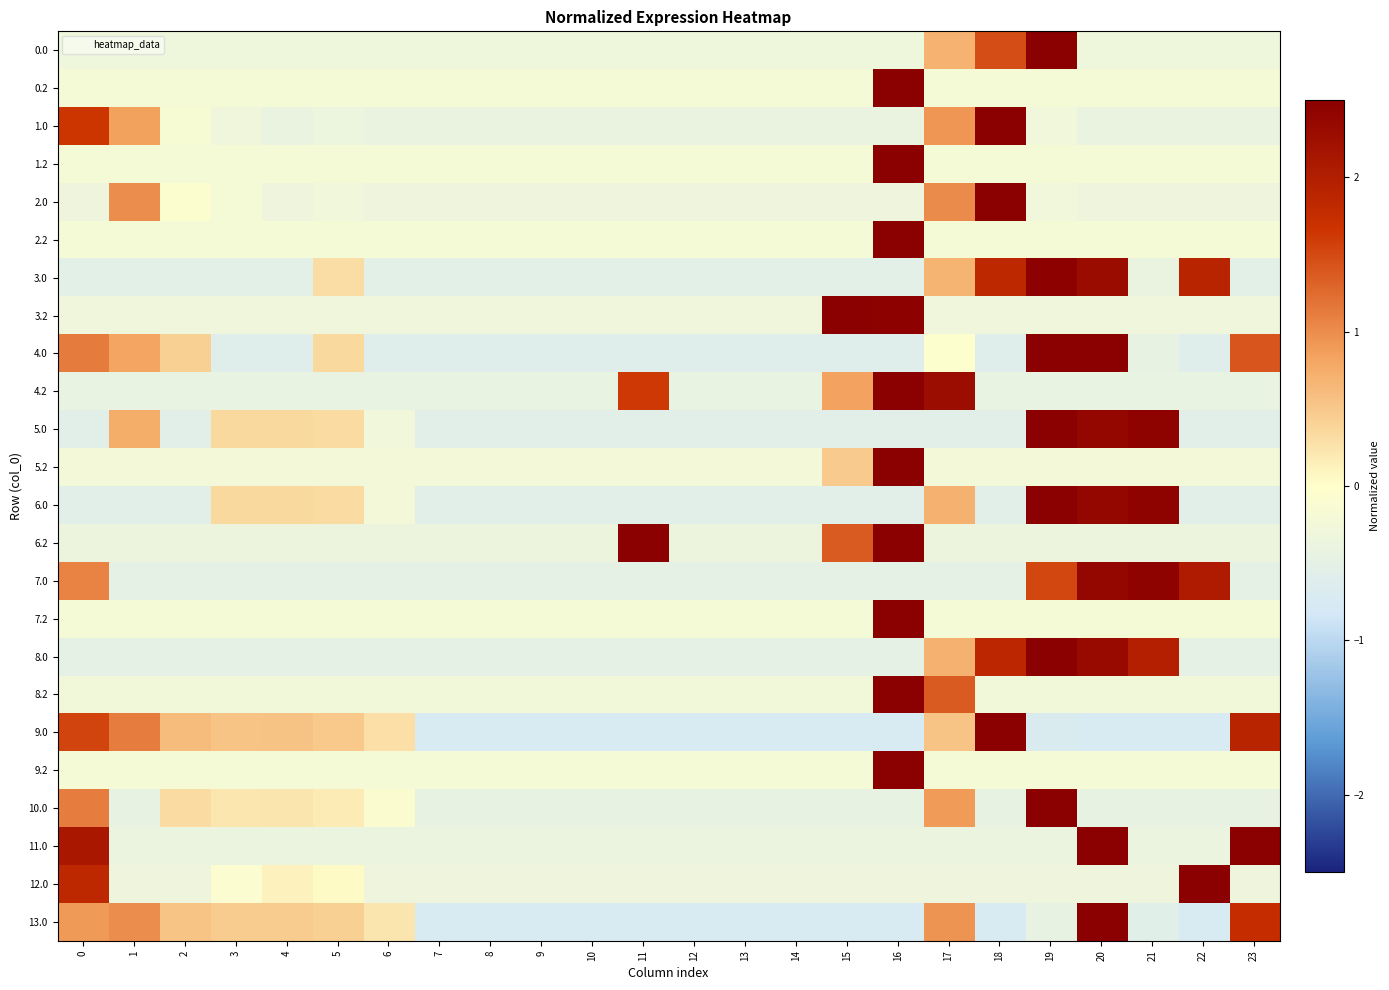

Reading right to left, transcribe all the data shown in this chart.

0.0: 23=-0.3	22=-0.3	21=-0.3	20=-0.3	19=4.4	18=1.5	17=0.7	16=-0.3	15=-0.3	14=-0.3	13=-0.3	12=-0.3	11=-0.3	10=-0.3	9=-0.3	8=-0.3	7=-0.3	6=-0.3	5=-0.3	4=-0.3	3=-0.3	2=-0.3	1=-0.3	0=-0.3
0.2: 23=-0.2	22=-0.2	21=-0.2	20=-0.2	19=-0.2	18=-0.2	17=-0.2	16=4.8	15=-0.2	14=-0.2	13=-0.2	12=-0.2	11=-0.2	10=-0.2	9=-0.2	8=-0.2	7=-0.2	6=-0.2	5=-0.2	4=-0.2	3=-0.2	2=-0.2	1=-0.2	0=-0.2
1.0: 23=-0.4	22=-0.4	21=-0.4	20=-0.4	19=-0.3	18=4.1	17=0.9	16=-0.4	15=-0.4	14=-0.4	13=-0.4	12=-0.4	11=-0.4	10=-0.4	9=-0.4	8=-0.4	7=-0.4	6=-0.4	5=-0.4	4=-0.4	3=-0.3	2=-0.1	1=0.8	0=1.7
1.2: 23=-0.2	22=-0.2	21=-0.2	20=-0.2	19=-0.2	18=-0.2	17=-0.2	16=4.8	15=-0.2	14=-0.2	13=-0.2	12=-0.2	11=-0.2	10=-0.2	9=-0.2	8=-0.2	7=-0.2	6=-0.2	5=-0.2	4=-0.2	3=-0.2	2=-0.2	1=-0.2	0=-0.2
2.0: 23=-0.3	22=-0.3	21=-0.3	20=-0.3	19=-0.3	18=4.5	17=1.0	16=-0.3	15=-0.3	14=-0.3	13=-0.3	12=-0.3	11=-0.3	10=-0.3	9=-0.3	8=-0.3	7=-0.3	6=-0.3	5=-0.3	4=-0.3	3=-0.2	2=-0.1	1=1.0	0=-0.3
2.2: 23=-0.2	22=-0.2	21=-0.2	20=-0.2	19=-0.2	18=-0.2	17=-0.2	16=4.8	15=-0.2	14=-0.2	13=-0.2	12=-0.2	11=-0.2	10=-0.2	9=-0.2	8=-0.2	7=-0.2	6=-0.2	5=-0.2	4=-0.2	3=-0.2	2=-0.2	1=-0.2	0=-0.2
3.0: 23=-0.5	22=1.9	21=-0.4	20=2.3	19=2.5	18=1.8	17=0.7	16=-0.5	15=-0.5	14=-0.5	13=-0.5	12=-0.5	11=-0.5	10=-0.5	9=-0.5	8=-0.5	7=-0.5	6=-0.5	5=0.3	4=-0.5	3=-0.5	2=-0.5	1=-0.5	0=-0.5
3.2: 23=-0.3	22=-0.3	21=-0.3	20=-0.3	19=-0.3	18=-0.3	17=-0.3	16=2.5	15=4.0	14=-0.3	13=-0.3	12=-0.3	11=-0.3	10=-0.3	9=-0.3	8=-0.3	7=-0.3	6=-0.3	5=-0.3	4=-0.3	3=-0.3	2=-0.3	1=-0.3	0=-0.3
4.0: 23=1.4	22=-0.6	21=-0.5	20=2.6	19=2.8	18=-0.6	17=-0.0	16=-0.6	15=-0.6	14=-0.6	13=-0.6	12=-0.6	11=-0.6	10=-0.6	9=-0.6	8=-0.6	7=-0.6	6=-0.6	5=0.3	4=-0.6	3=-0.6	2=0.4	1=0.8	0=1.1
4.2: 23=-0.4	22=-0.4	21=-0.4	20=-0.4	19=-0.4	18=-0.4	17=2.3	16=3.5	15=0.8	14=-0.4	13=-0.4	12=-0.4	11=1.6	10=-0.4	9=-0.4	8=-0.4	7=-0.4	6=-0.4	5=-0.4	4=-0.4	3=-0.4	2=-0.4	1=-0.4	0=-0.4
5.0: 23=-0.6	22=-0.6	21=2.5	20=2.4	19=2.5	18=-0.6	17=-0.6	16=-0.6	15=-0.6	14=-0.6	13=-0.6	12=-0.6	11=-0.6	10=-0.6	9=-0.6	8=-0.6	7=-0.6	6=-0.3	5=0.3	4=0.3	3=0.3	2=-0.6	1=0.7	0=-0.6
5.2: 23=-0.2	22=-0.2	21=-0.2	20=-0.2	19=-0.2	18=-0.2	17=-0.2	16=4.7	15=0.5	14=-0.2	13=-0.2	12=-0.2	11=-0.2	10=-0.2	9=-0.2	8=-0.2	7=-0.2	6=-0.2	5=-0.2	4=-0.2	3=-0.2	2=-0.2	1=-0.2	0=-0.2
6.0: 23=-0.6	22=-0.6	21=2.5	20=2.4	19=2.6	18=-0.6	17=0.7	16=-0.6	15=-0.6	14=-0.6	13=-0.6	12=-0.6	11=-0.6	10=-0.6	9=-0.6	8=-0.6	7=-0.6	6=-0.2	5=0.3	4=0.3	3=0.3	2=-0.6	1=-0.6	0=-0.6
6.2: 23=-0.4	22=-0.4	21=-0.4	20=-0.4	19=-0.4	18=-0.4	17=-0.4	16=3.1	15=1.4	14=-0.4	13=-0.4	12=-0.4	11=3.2	10=-0.4	9=-0.4	8=-0.4	7=-0.4	6=-0.4	5=-0.4	4=-0.4	3=-0.4	2=-0.4	1=-0.4	0=-0.4
7.0: 23=-0.5	22=2.0	21=2.5	20=2.4	19=1.5	18=-0.5	17=-0.5	16=-0.5	15=-0.5	14=-0.5	13=-0.5	12=-0.5	11=-0.5	10=-0.5	9=-0.5	8=-0.5	7=-0.5	6=-0.5	5=-0.5	4=-0.5	3=-0.5	2=-0.5	1=-0.5	0=1.1
7.2: 23=-0.2	22=-0.2	21=-0.2	20=-0.2	19=-0.2	18=-0.2	17=-0.2	16=4.8	15=-0.2	14=-0.2	13=-0.2	12=-0.2	11=-0.2	10=-0.2	9=-0.2	8=-0.2	7=-0.2	6=-0.2	5=-0.2	4=-0.2	3=-0.2	2=-0.2	1=-0.2	0=-0.2
8.0: 23=-0.5	22=-0.5	21=2.0	20=2.3	19=2.5	18=1.9	17=0.7	16=-0.5	15=-0.5	14=-0.5	13=-0.5	12=-0.5	11=-0.5	10=-0.5	9=-0.5	8=-0.5	7=-0.5	6=-0.5	5=-0.5	4=-0.5	3=-0.5	2=-0.5	1=-0.5	0=-0.5
8.2: 23=-0.3	22=-0.3	21=-0.3	20=-0.3	19=-0.3	18=-0.3	17=1.4	16=4.5	15=-0.3	14=-0.3	13=-0.3	12=-0.3	11=-0.3	10=-0.3	9=-0.3	8=-0.3	7=-0.3	6=-0.3	5=-0.3	4=-0.3	3=-0.3	2=-0.3	1=-0.3	0=-0.3
9.0: 23=1.9	22=-0.7	21=-0.7	20=-0.7	19=-0.7	18=2.8	17=0.5	16=-0.7	15=-0.7	14=-0.7	13=-0.7	12=-0.7	11=-0.7	10=-0.7	9=-0.7	8=-0.7	7=-0.7	6=0.3	5=0.5	4=0.5	3=0.5	2=0.6	1=1.1	0=1.5
9.2: 23=-0.2	22=-0.2	21=-0.2	20=-0.2	19=-0.2	18=-0.2	17=-0.2	16=4.8	15=-0.2	14=-0.2	13=-0.2	12=-0.2	11=-0.2	10=-0.2	9=-0.2	8=-0.2	7=-0.2	6=-0.2	5=-0.2	4=-0.2	3=-0.2	2=-0.2	1=-0.2	0=-0.2
10.0: 23=-0.4	22=-0.4	21=-0.4	20=-0.4	19=4.3	18=-0.4	17=0.9	16=-0.4	15=-0.4	14=-0.4	13=-0.4	12=-0.4	11=-0.4	10=-0.4	9=-0.4	8=-0.4	7=-0.4	6=-0.1	5=0.2	4=0.2	3=0.2	2=0.3	1=-0.4	0=1.1
11.0: 23=2.9	22=-0.4	21=-0.4	20=2.9	19=-0.4	18=-0.4	17=-0.4	16=-0.4	15=-0.4	14=-0.4	13=-0.4	12=-0.4	11=-0.4	10=-0.4	9=-0.4	8=-0.4	7=-0.4	6=-0.4	5=-0.4	4=-0.4	3=-0.4	2=-0.4	1=-0.4	0=2.1
12.0: 23=-0.3	22=4.3	21=-0.3	20=-0.3	19=-0.3	18=-0.3	17=-0.3	16=-0.3	15=-0.3	14=-0.3	13=-0.3	12=-0.3	11=-0.3	10=-0.3	9=-0.3	8=-0.3	7=-0.3	6=-0.3	5=0.0	4=0.1	3=-0.1	2=-0.3	1=-0.3	0=1.8
13.0: 23=1.8	22=-0.7	21=-0.6	20=3.2	19=-0.4	18=-0.7	17=0.9	16=-0.7	15=-0.7	14=-0.7	13=-0.7	12=-0.7	11=-0.7	10=-0.7	9=-0.7	8=-0.7	7=-0.7	6=0.2	5=0.4	4=0.5	3=0.5	2=0.5	1=1.0	0=0.9